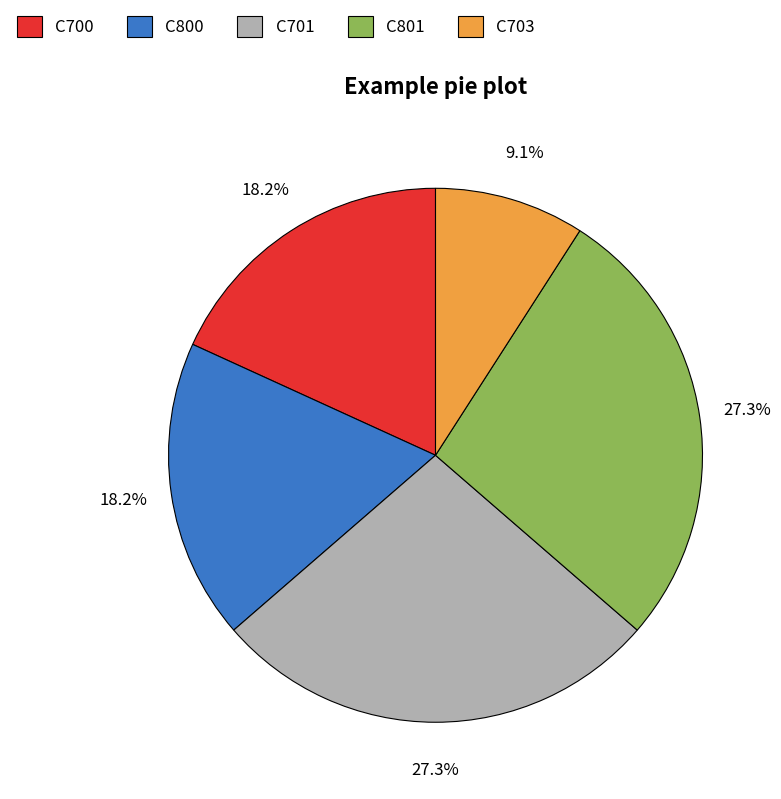

Which category has the smallest portion of the pie?

C703